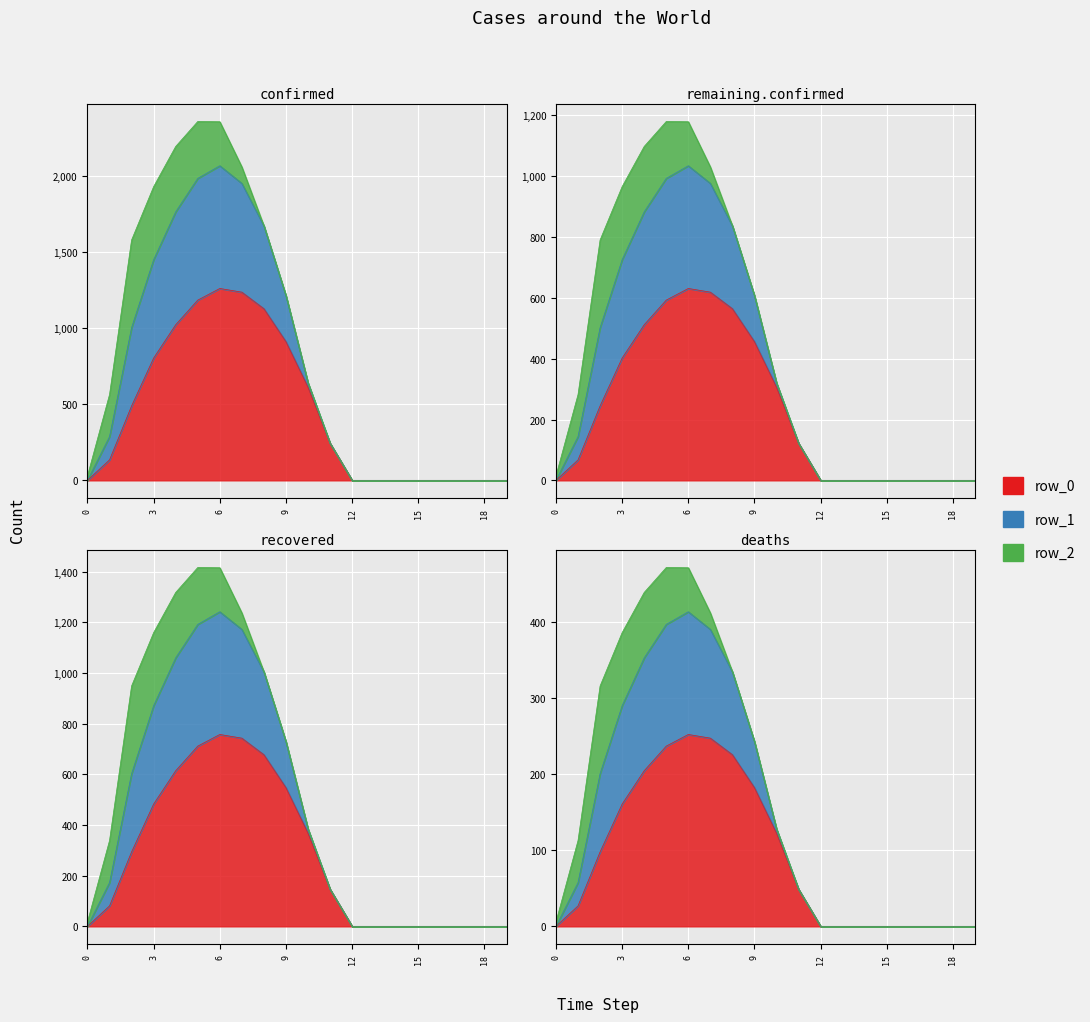

What is the approximate value of row_0 at 6?

1261.6